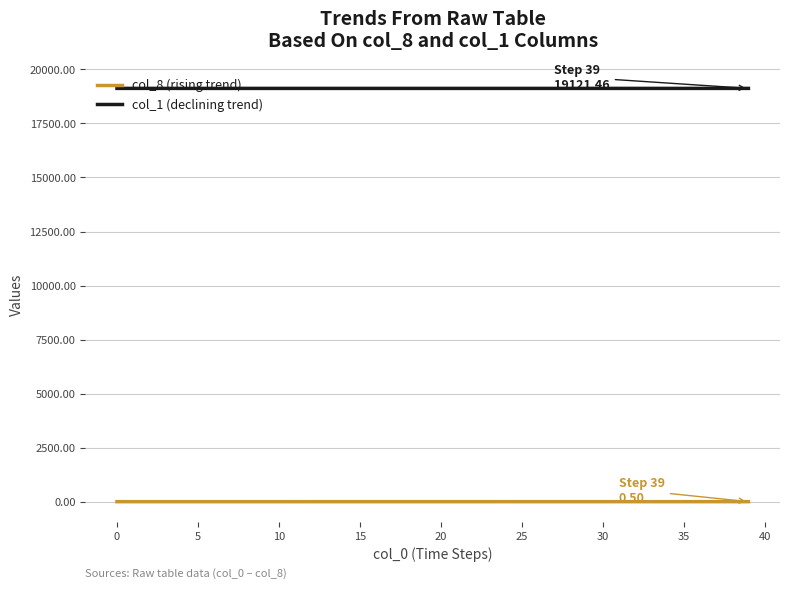

What is the lowest value of the col_1 (declining trend) series?

19121.5